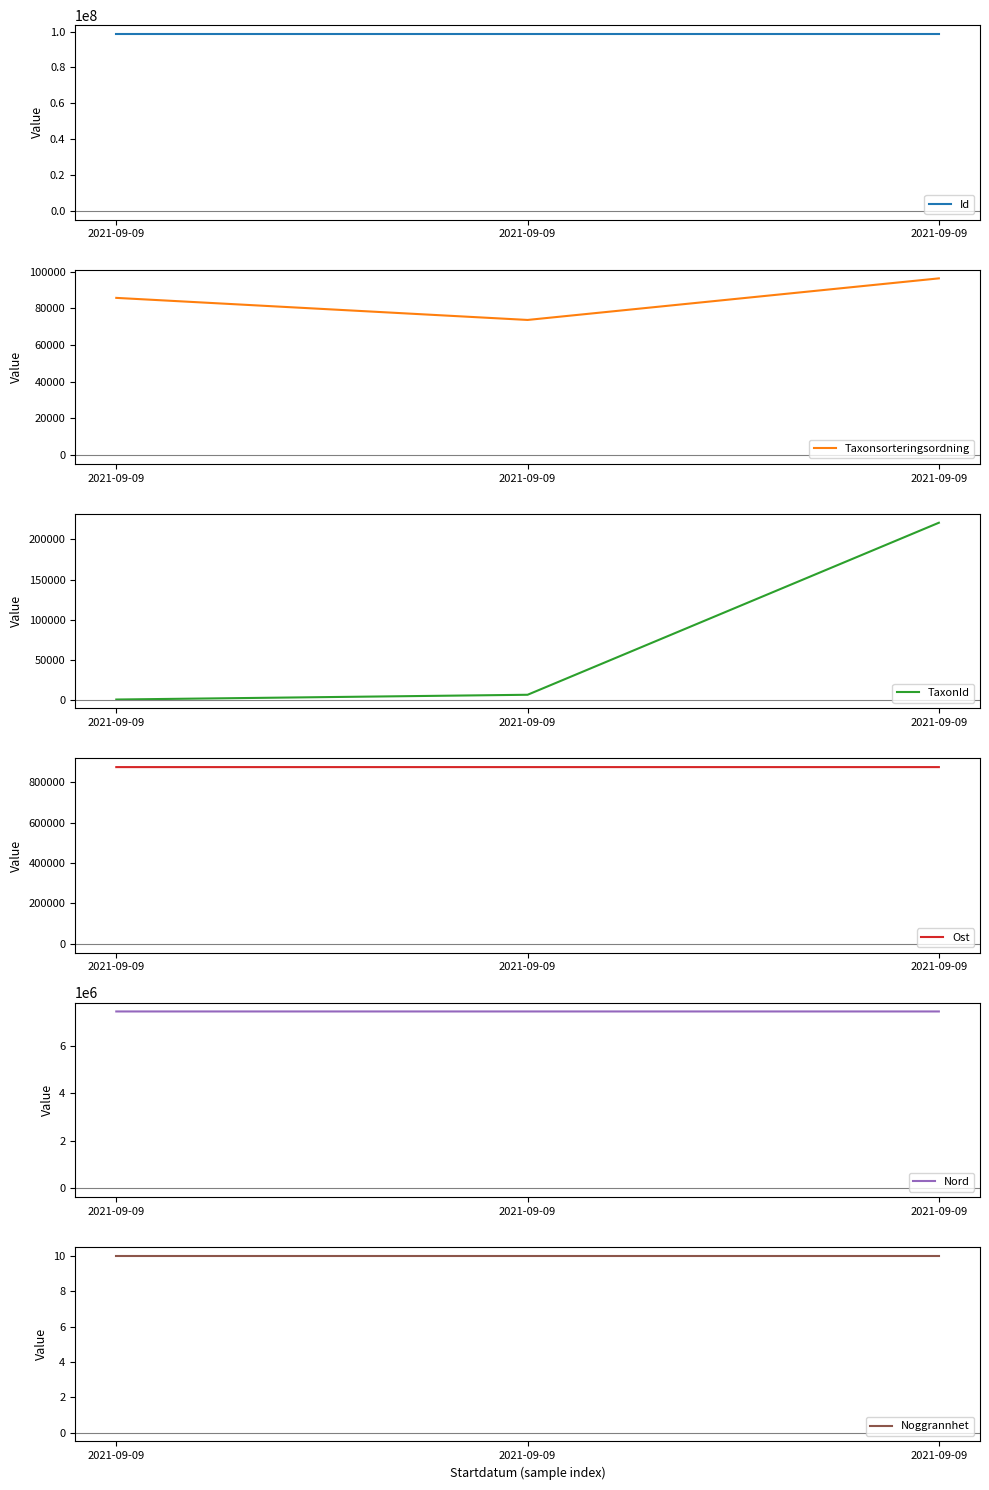

Is it true that Ost equals 874797.2 at 2021-09-09?

True